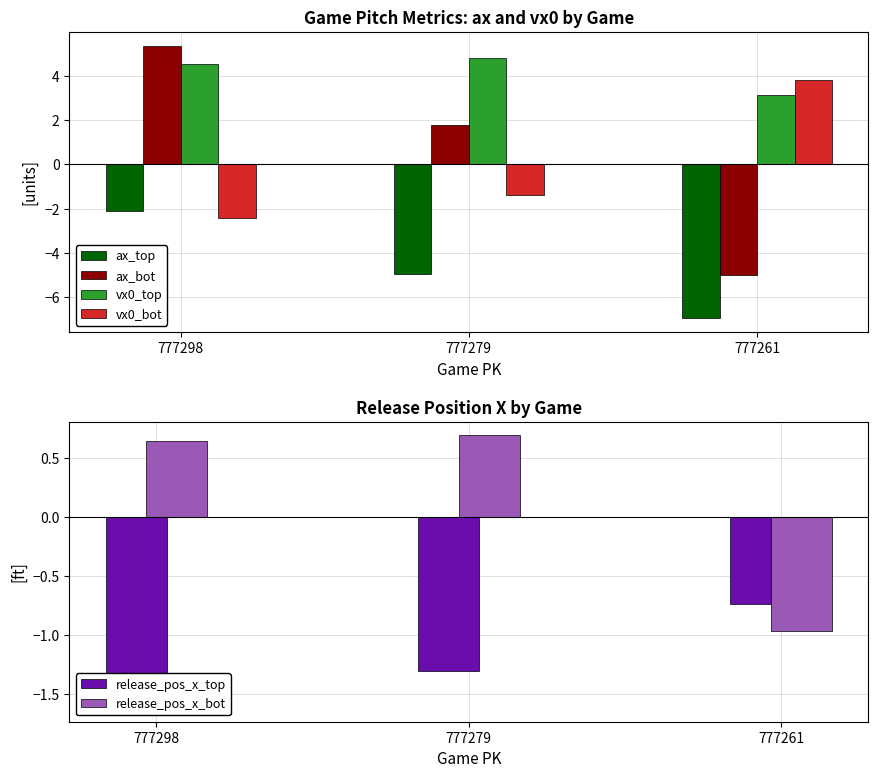

Reading left to right, list all the values displayed in this chart.

ax_top: -2.1	-4.9	-7.0
ax_bot: 5.4	1.8	-5.0
vx0_top: 4.6	4.8	3.1
vx0_bot: -2.4	-1.4	3.8
release_pos_x_top: -1.6	-1.3	-0.7
release_pos_x_bot: 0.6	0.7	-1.0